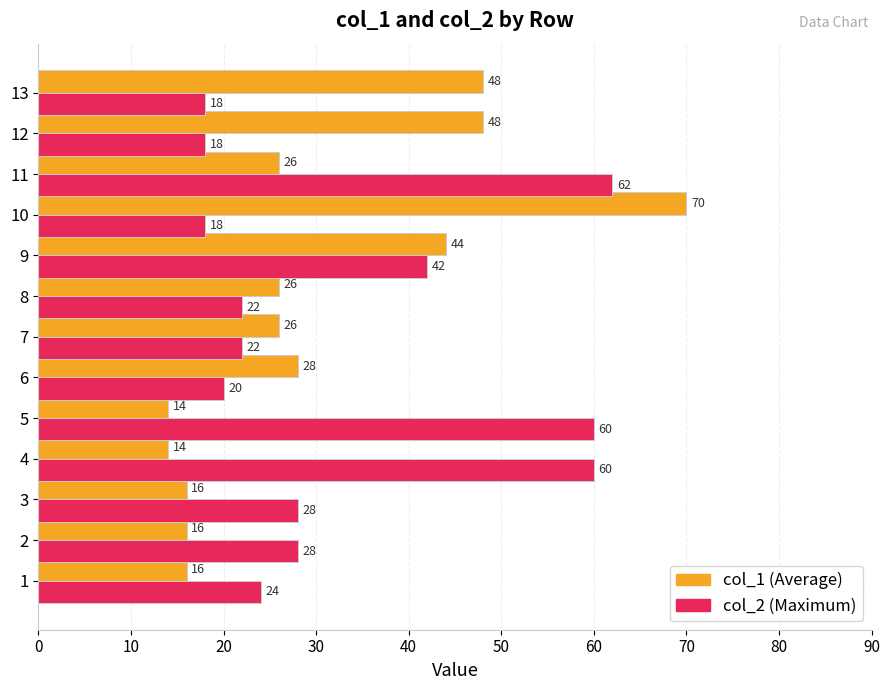

What is the total value across all series at 9?

86